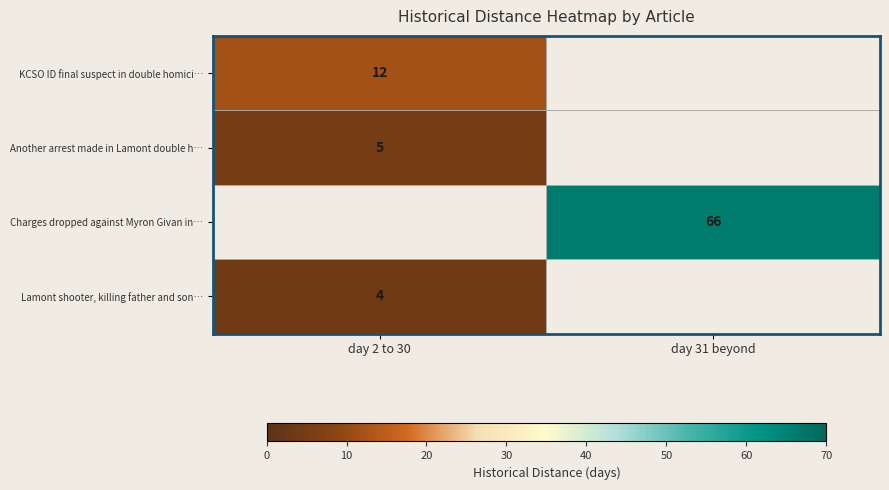

The Charges dropped against Myron Givan in… series shows 40 at day 31 beyond. True or false?

False